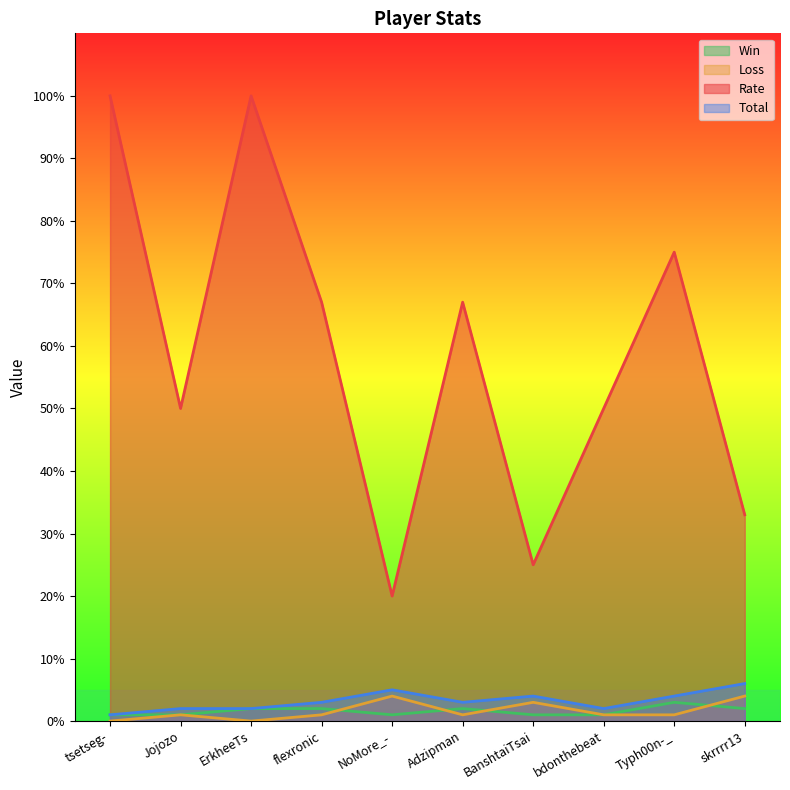

What is the maximum value for Loss?

4